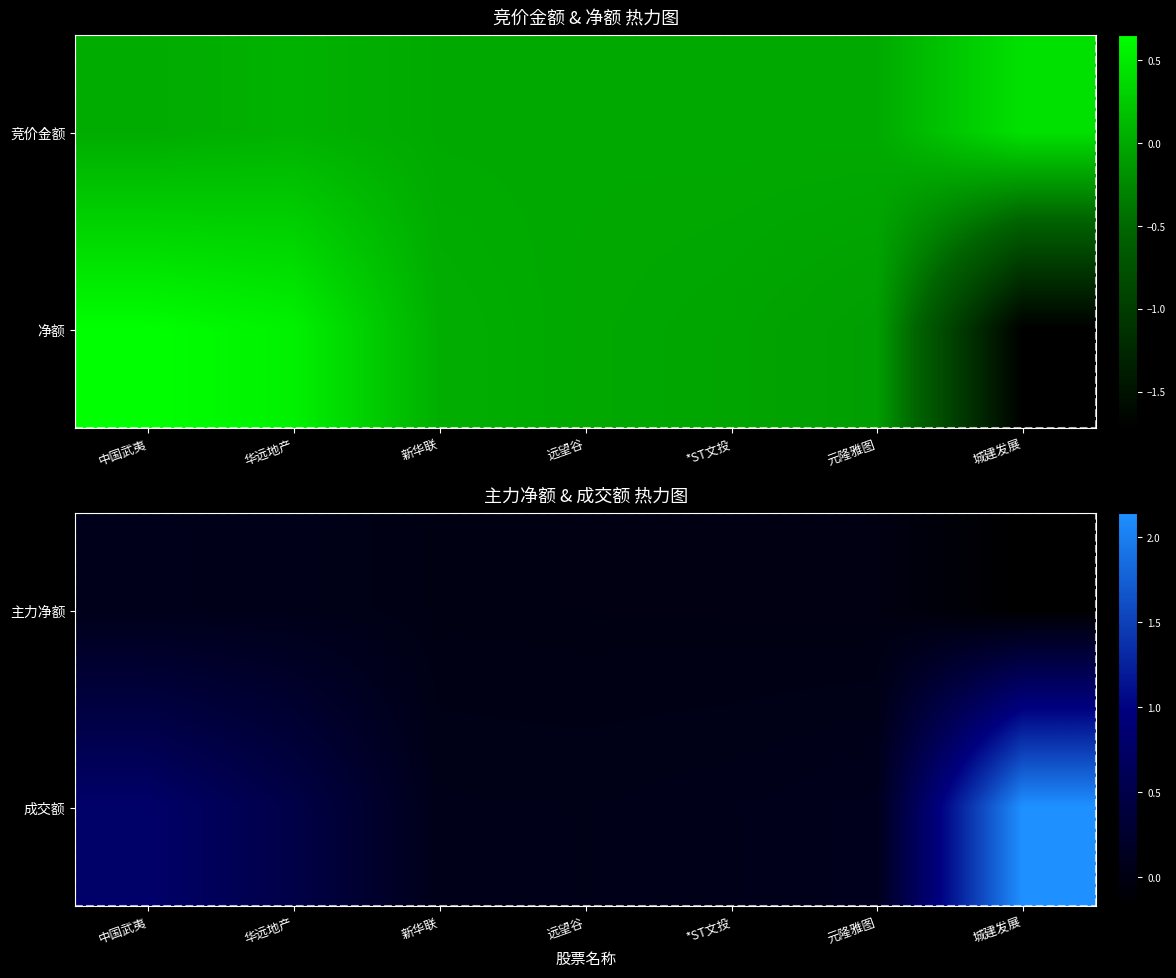

Between 远望谷 and *ST文投, which is larger?

远望谷